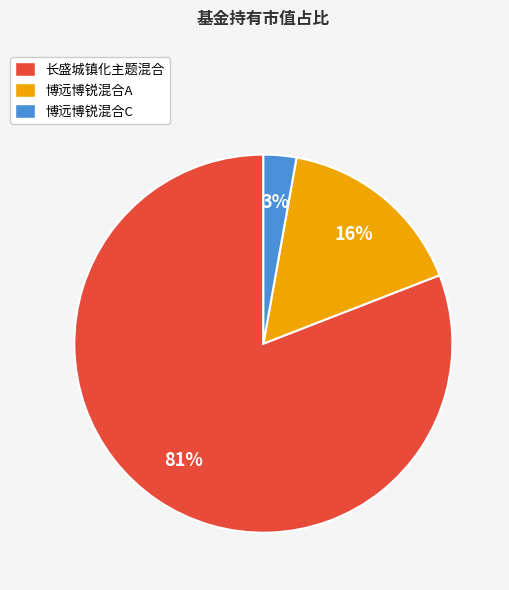

To the nearest percent, what portion does 博远博锐混合A represent?

16%